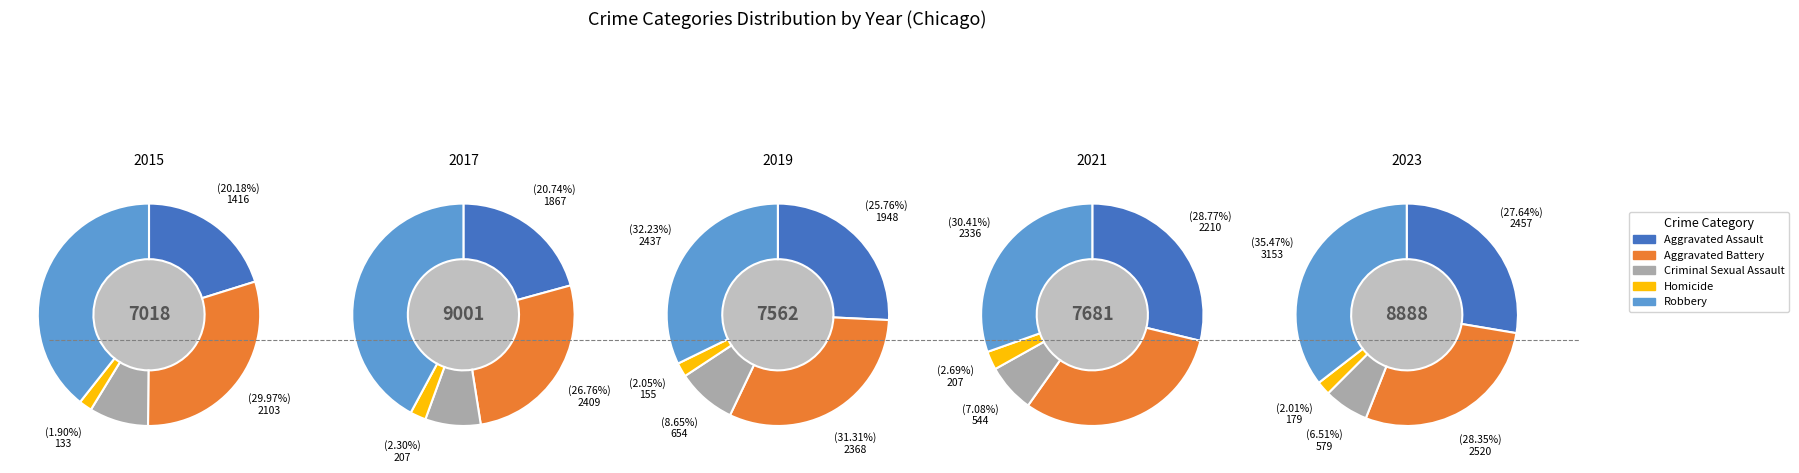

Which slice is the largest?

Robbery